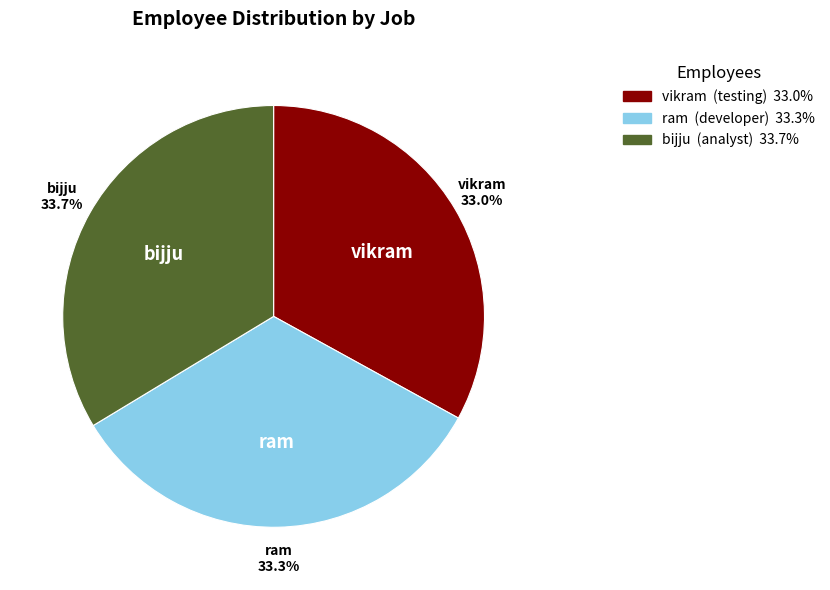

The vikram slice represents 42% of the pie. True or false?

False